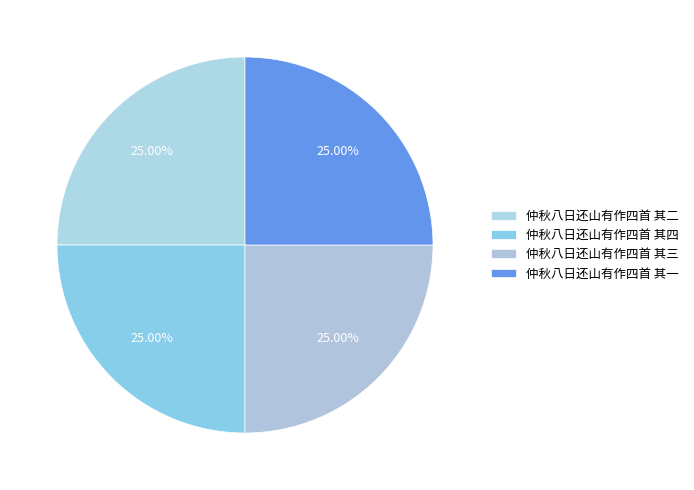

What is the largest slice in the pie chart?

仲秋八日还山有作四首 其四